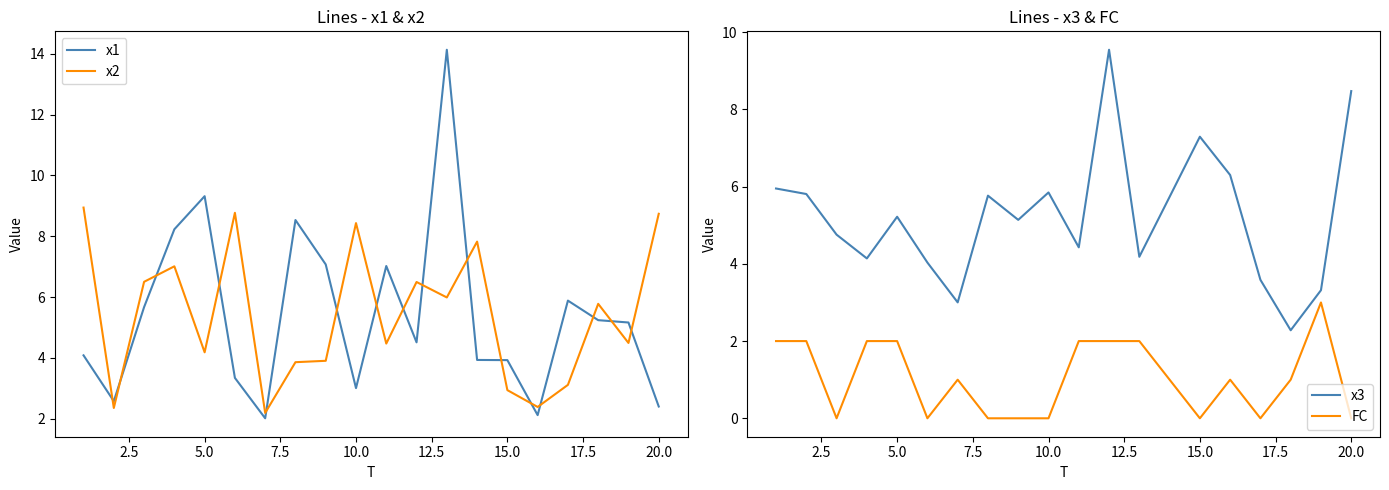

How many lines are shown in the chart?

4